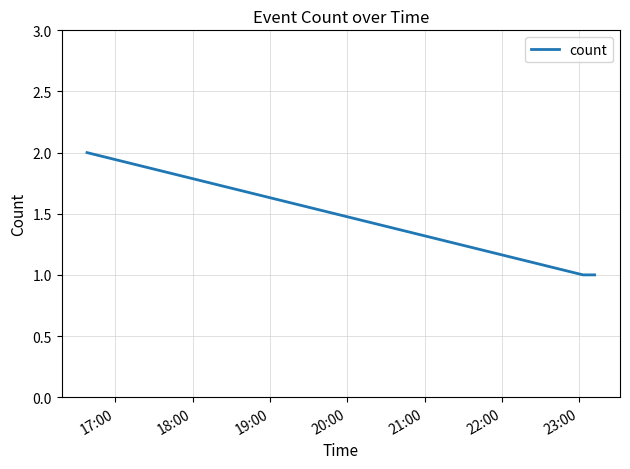

What is the sum of all values?

4